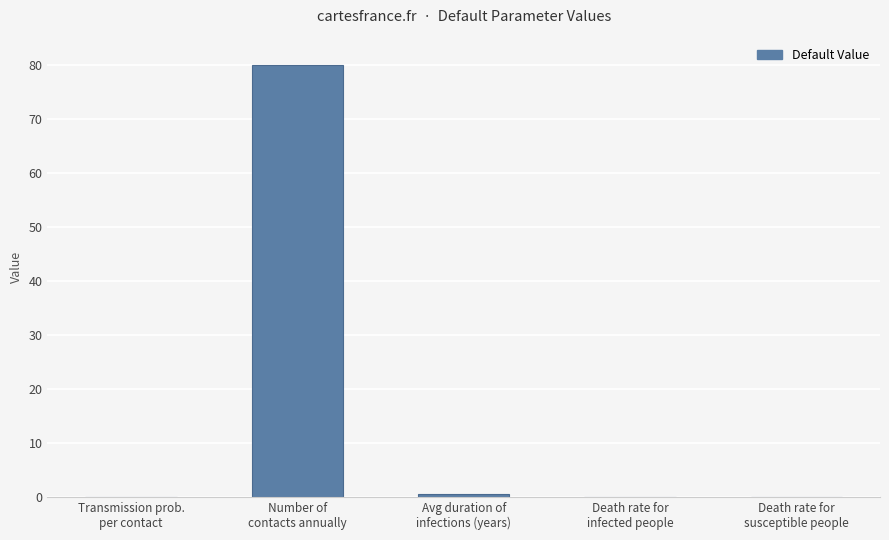

What is the maximum value shown in the chart?

80.0